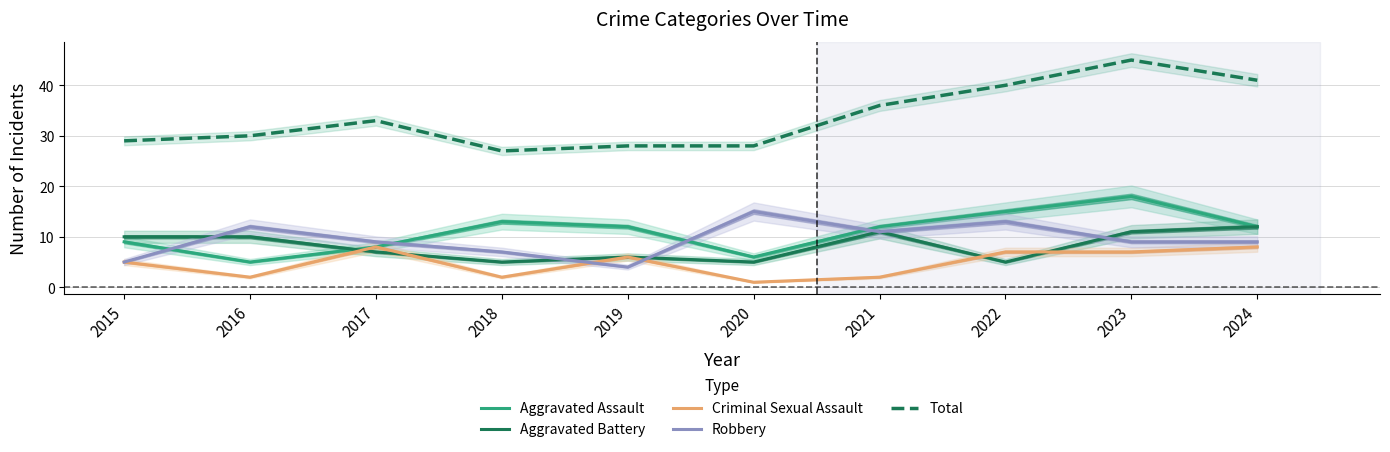

At which label is Robbery closest to 9?

2017